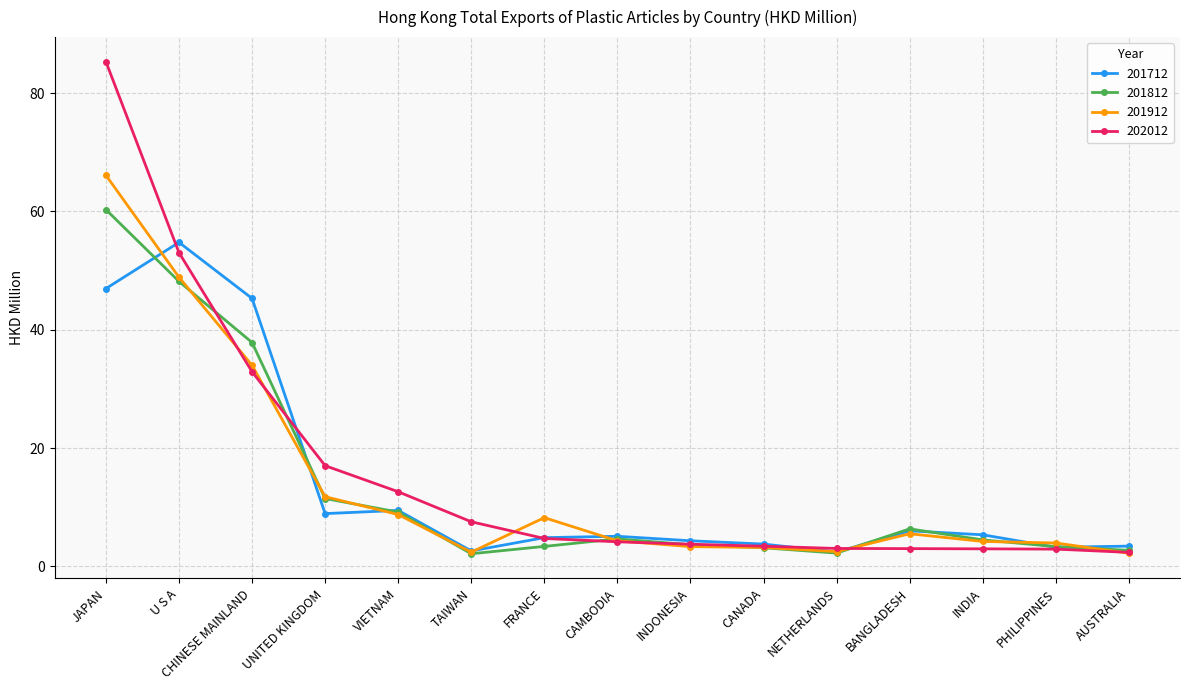

What is the difference between the 201712 values at TAIWAN and VIETNAM?

6.9